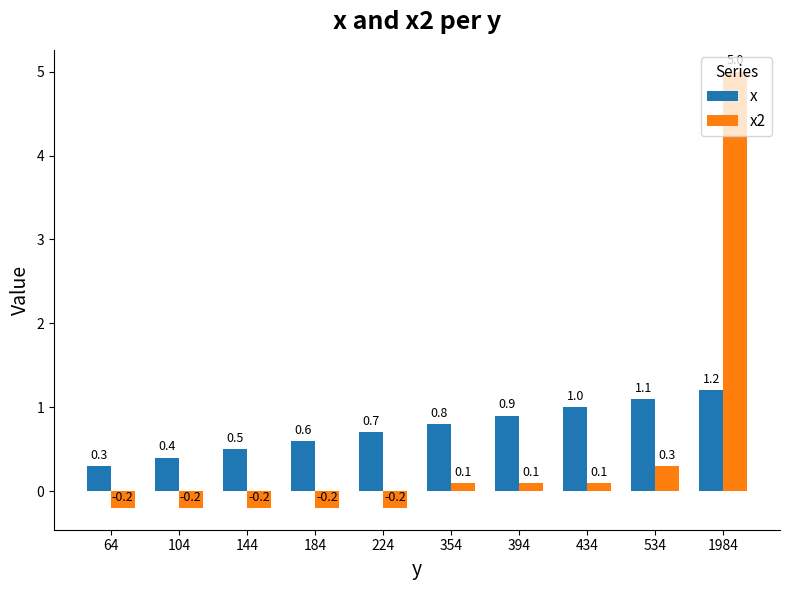

How many categories are shown in the chart?

10